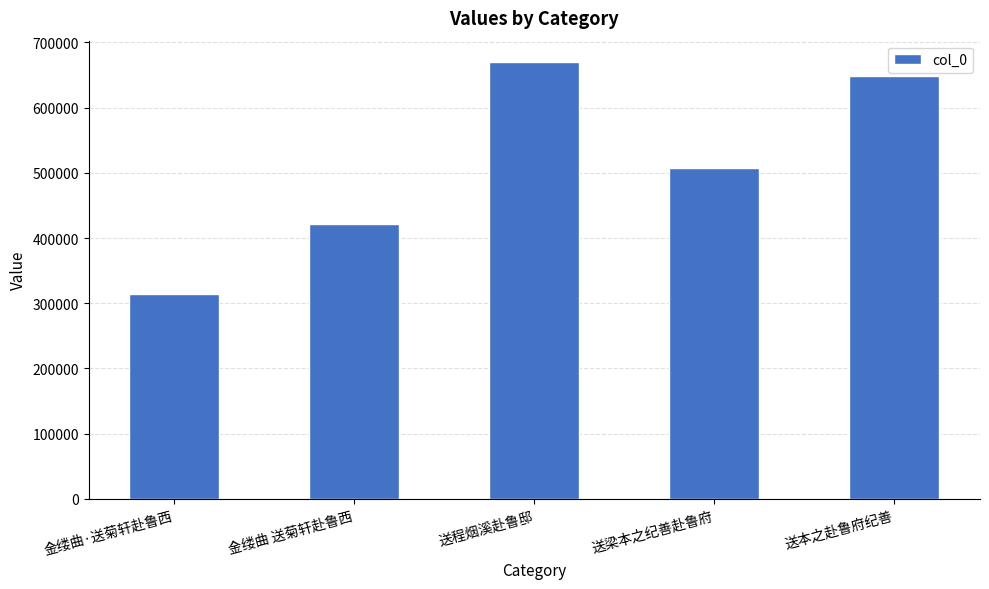

What is the change in value from 金缕曲·送菊轩赴鲁西 to 送梁本之纪善赴鲁府?

+192574